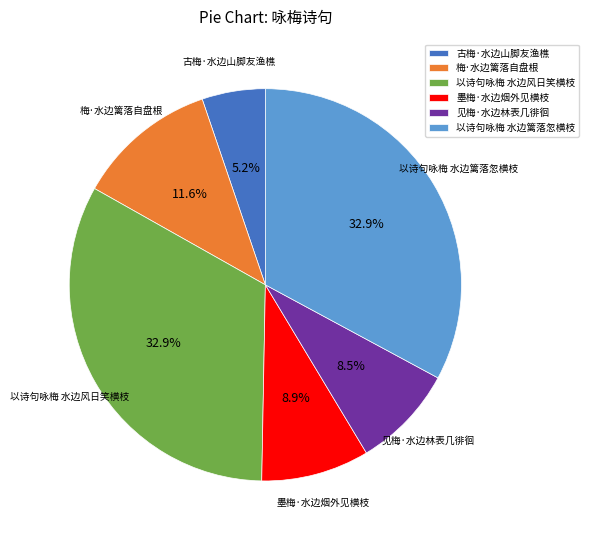

The 墨梅·水边烟外见横枝 slice represents 9% of the pie. True or false?

True